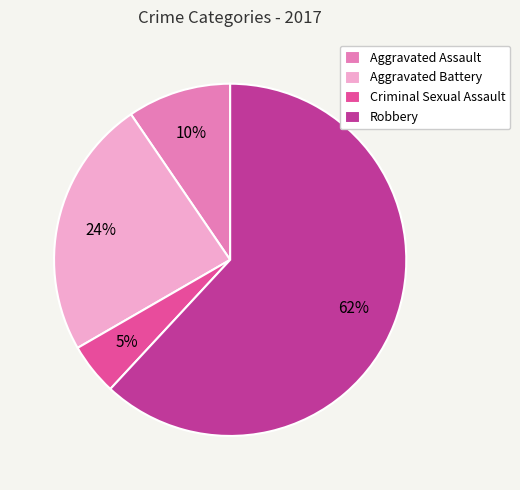

Is it true that Aggravated Battery is 24% of the pie?

True